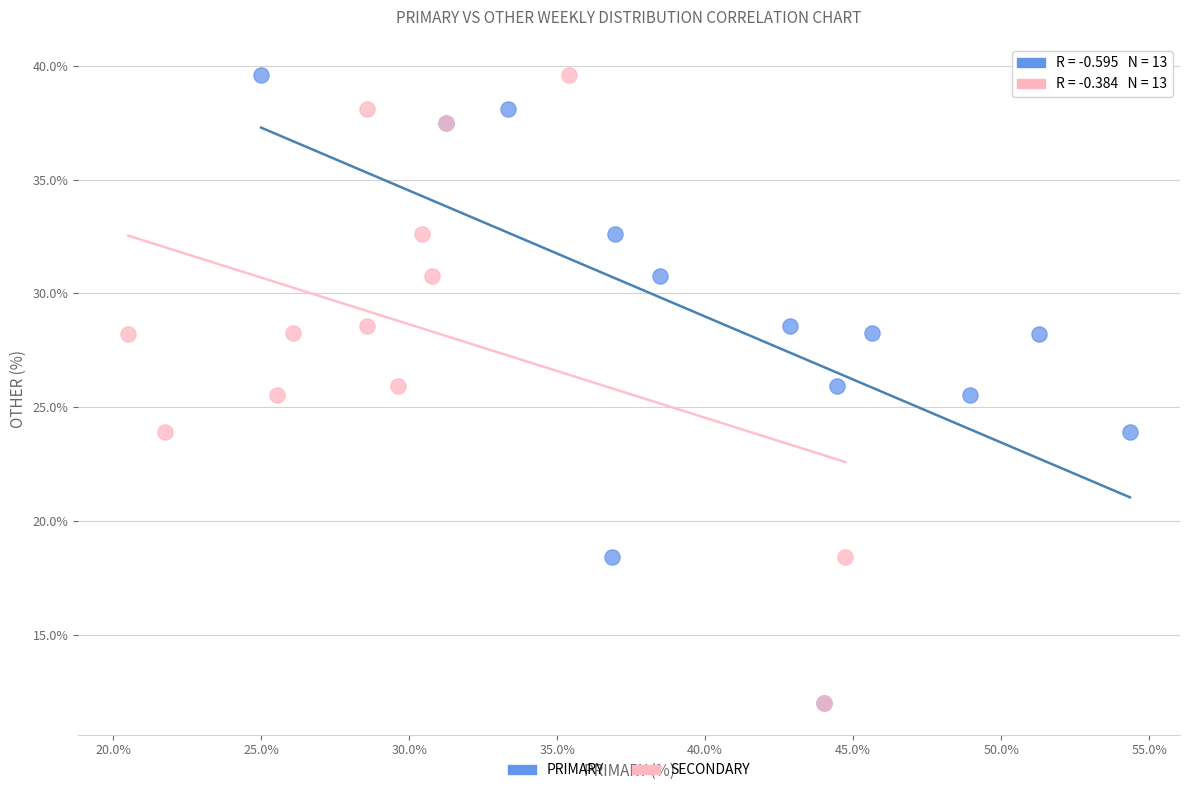

What are all the series names shown in the legend?

PRIMARY, SECONDARY